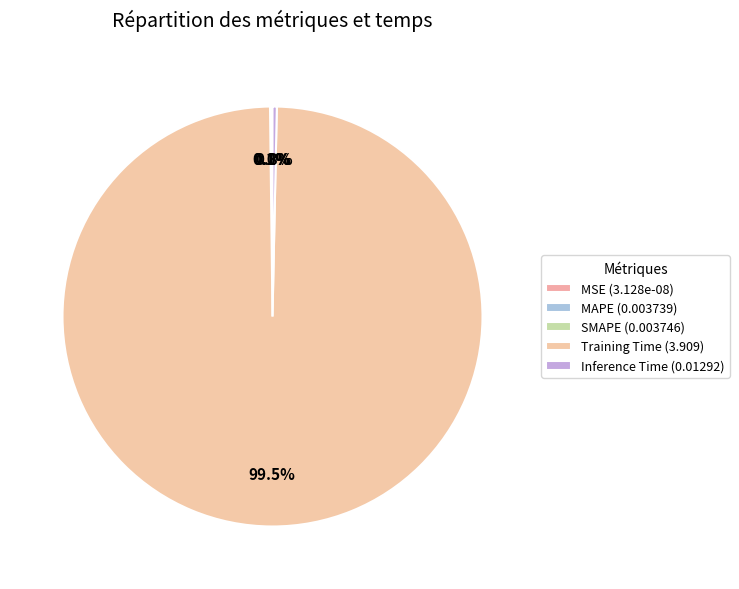

How many segments does this pie chart have?

5